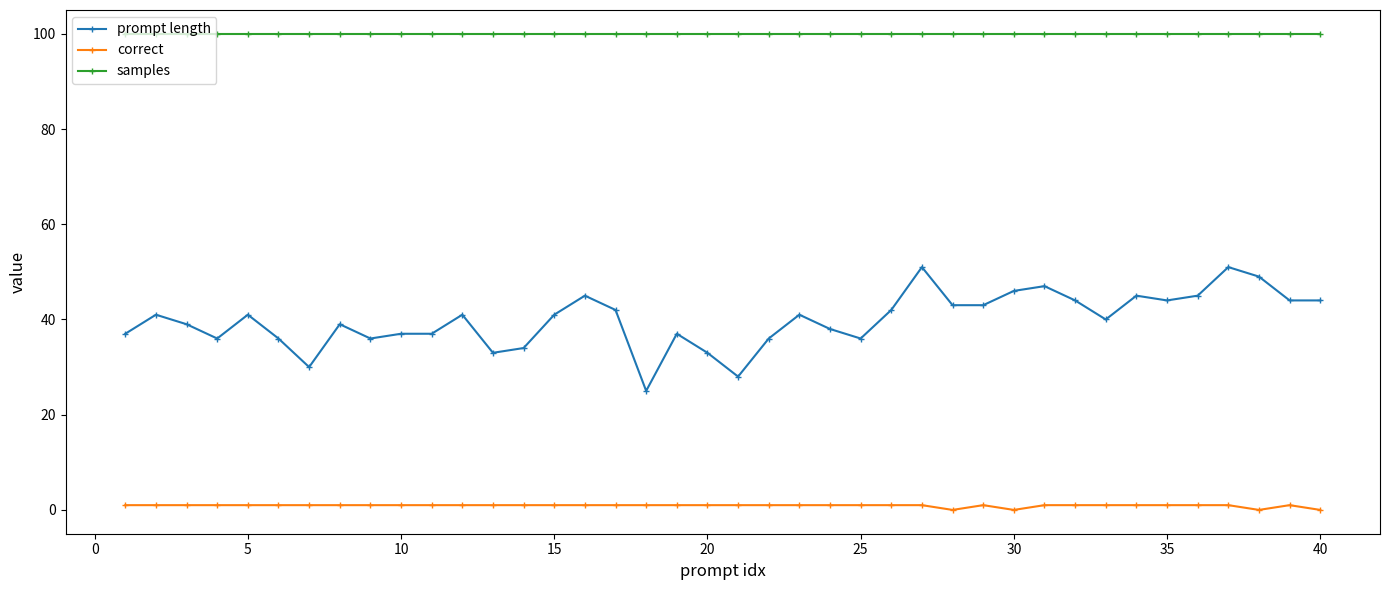

Which series has the widest spread of values?

prompt length